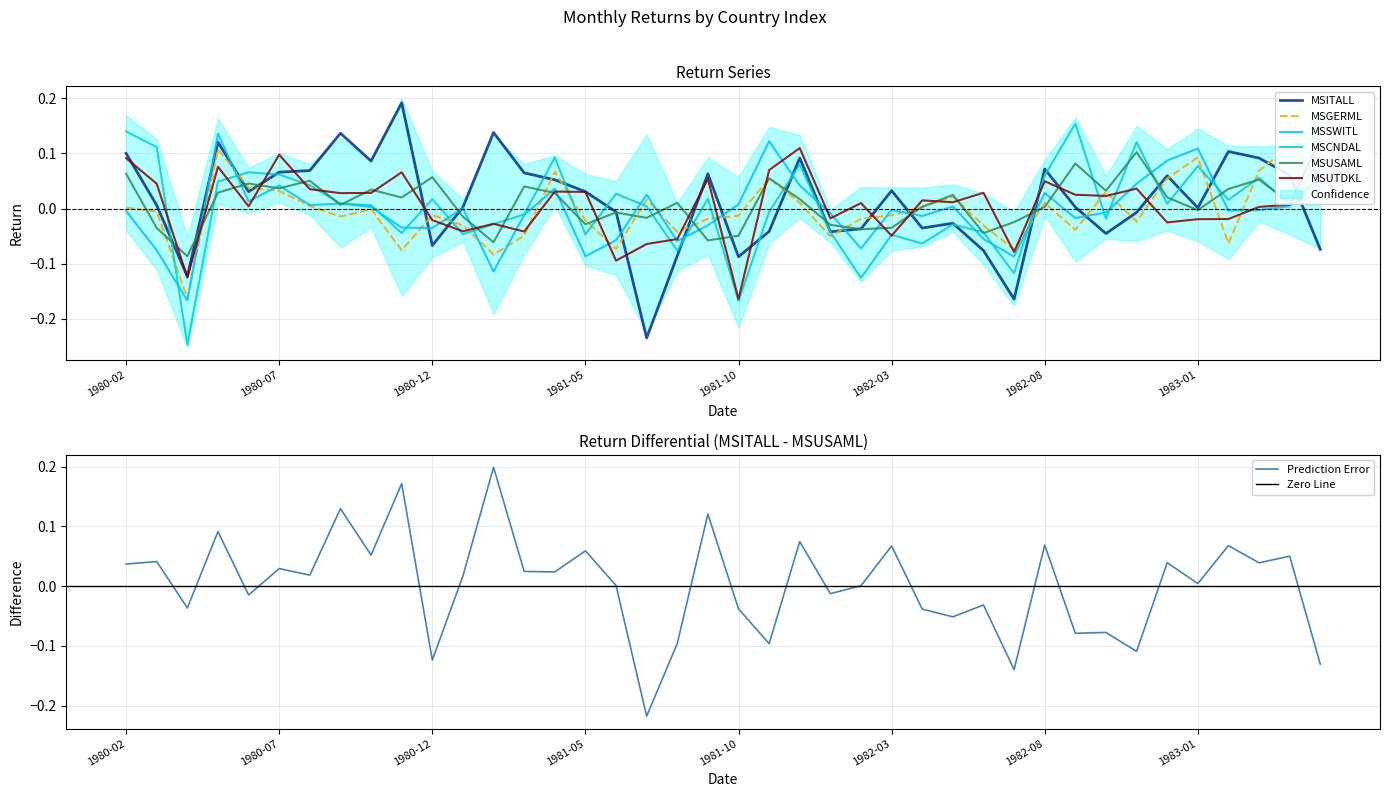

How many values in MSGERML are below zero?

22